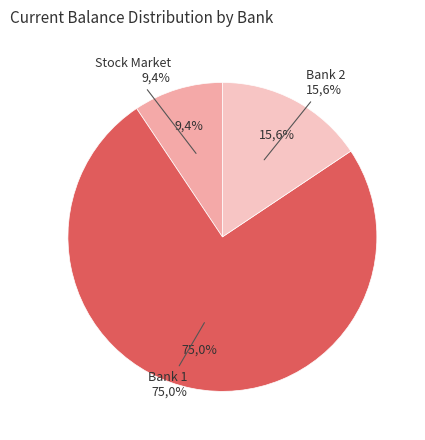

Rank the categories by value from highest to lowest.

Bank 1, Bank 2, Stock Market